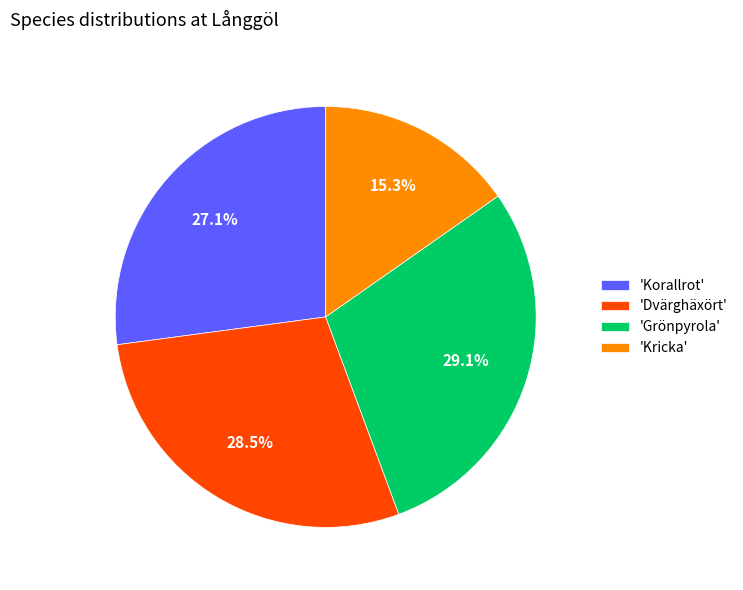

Is there any slice that represents more than half of the pie?

No